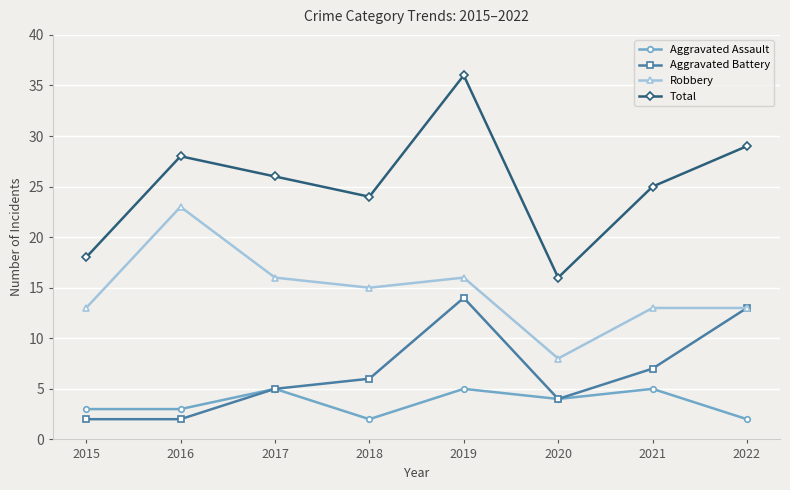

In Total, how many points are lower than both neighbors (excluding endpoints)?

2